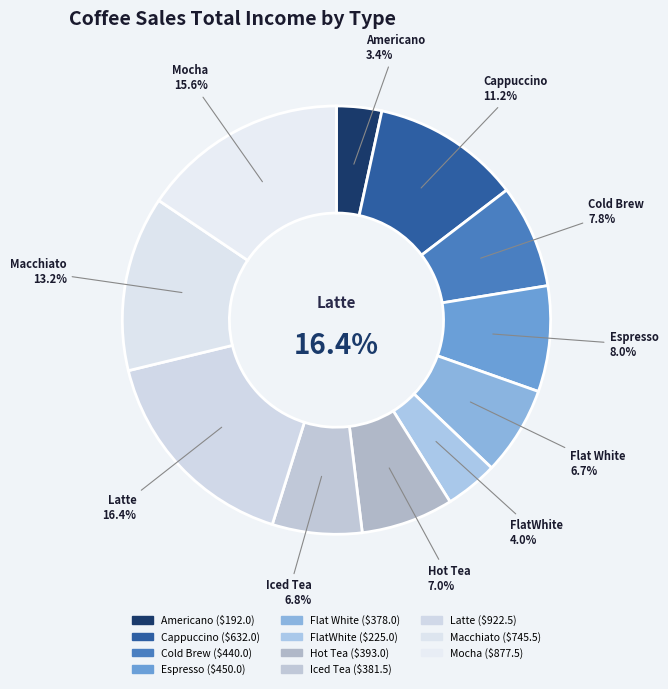

What is the ratio of the value at FlatWhite to the value at Espresso?

0.5